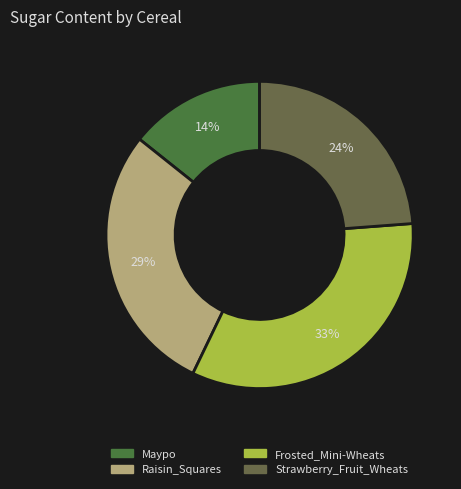

Combined, do Maypo and Raisin_Squares account for over 50%?

No